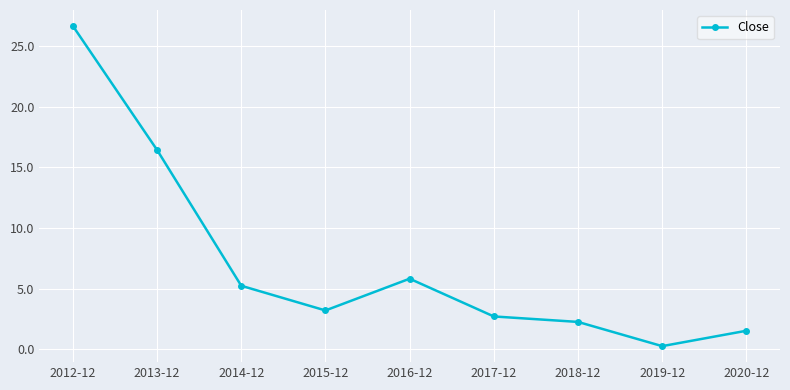

Reading left to right, list all the values displayed in this chart.

26.7	16.4	5.2	3.2	5.8	2.7	2.3	0.3	1.5